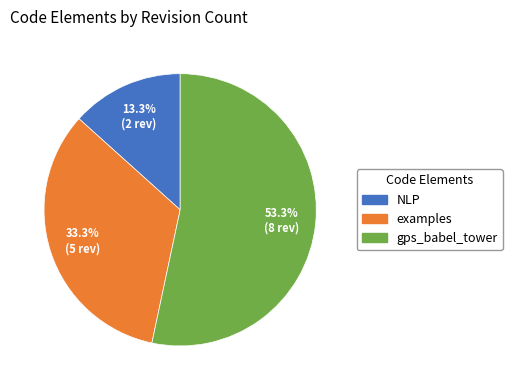

Does any single category account for the majority?

Yes